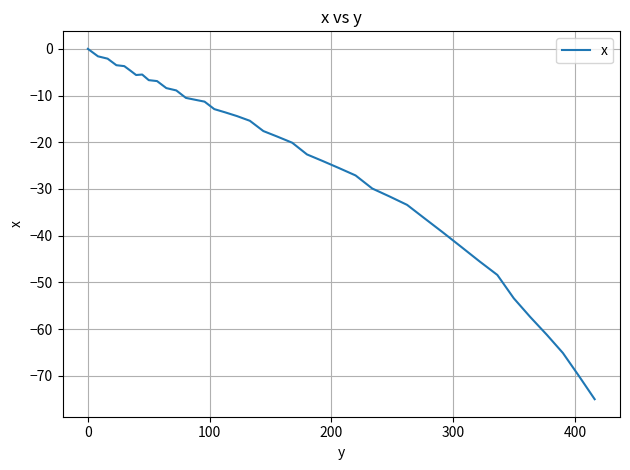

What is the smallest value displayed?

-75.0